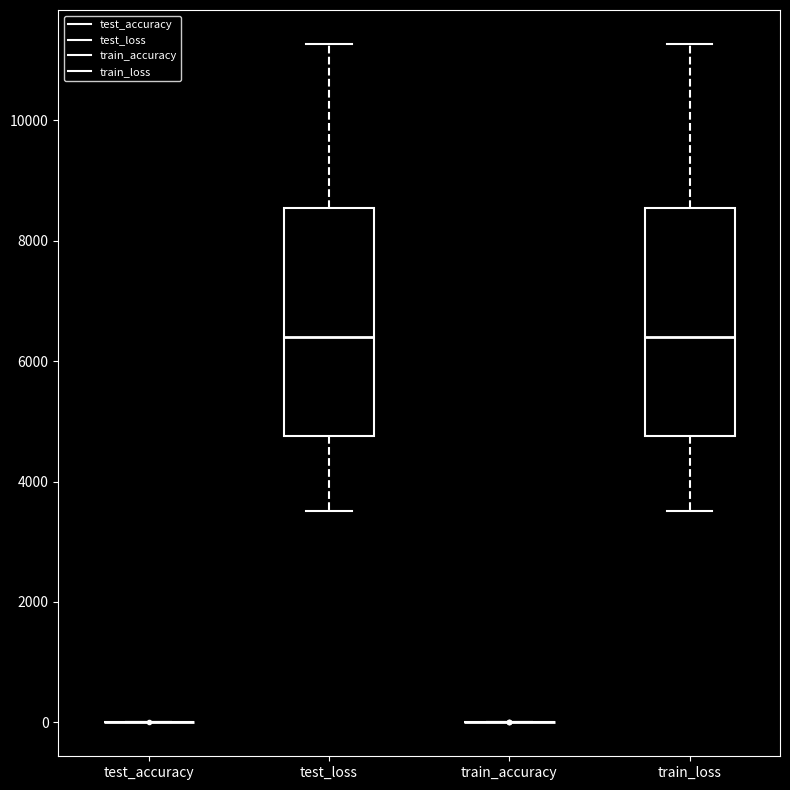

Reading left to right, read every box against the y-axis: the position of its median line, the range the box covers, and the ends of its whiskers. The values are not printed on the chart, so give them approximately, as read against the axis.

test_accuracy: box collapsed to a line at 0, whiskers 0 to 0
test_loss: median 6400, box 4800 to 8600, whiskers 3600 to 11200
train_accuracy: box collapsed to a line at 0, whiskers 0 to 0
train_loss: median 6400, box 4800 to 8600, whiskers 3600 to 11200